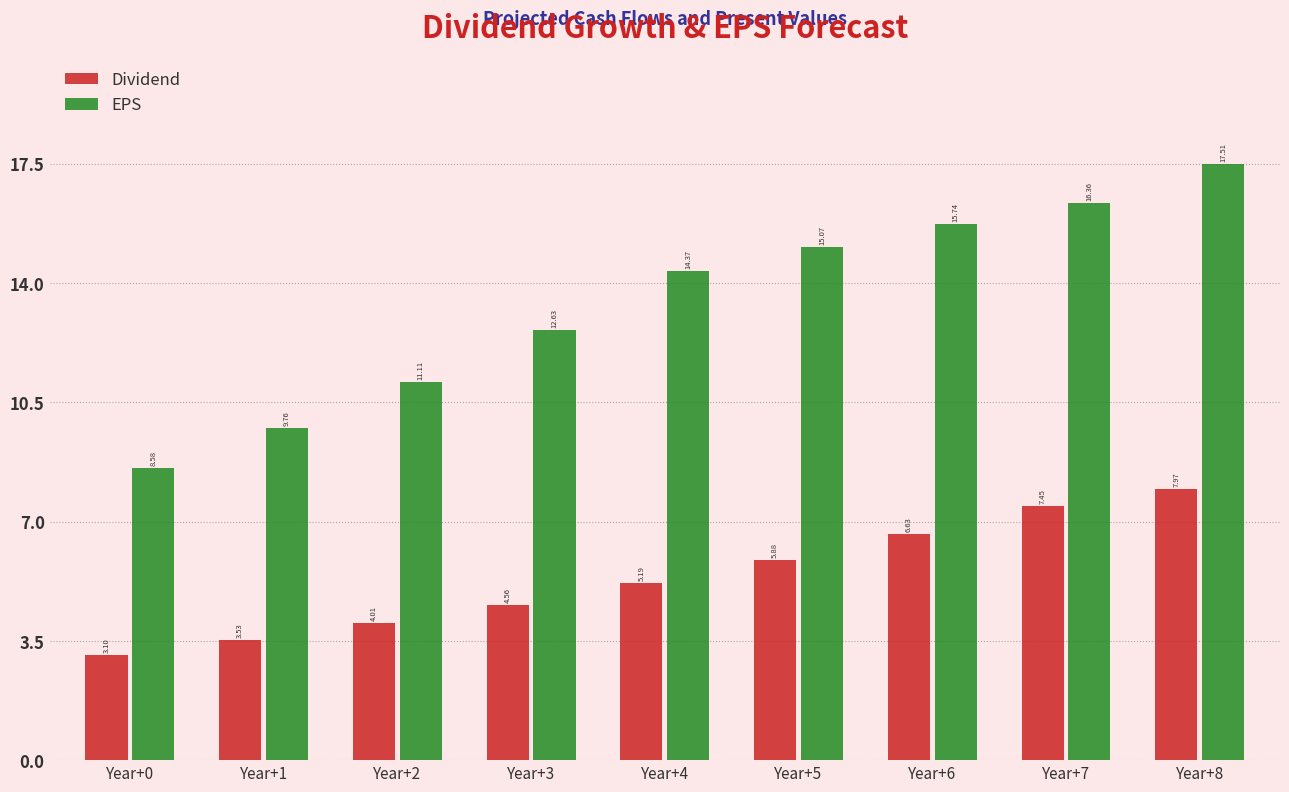

Which series has the largest total across all categories?

EPS